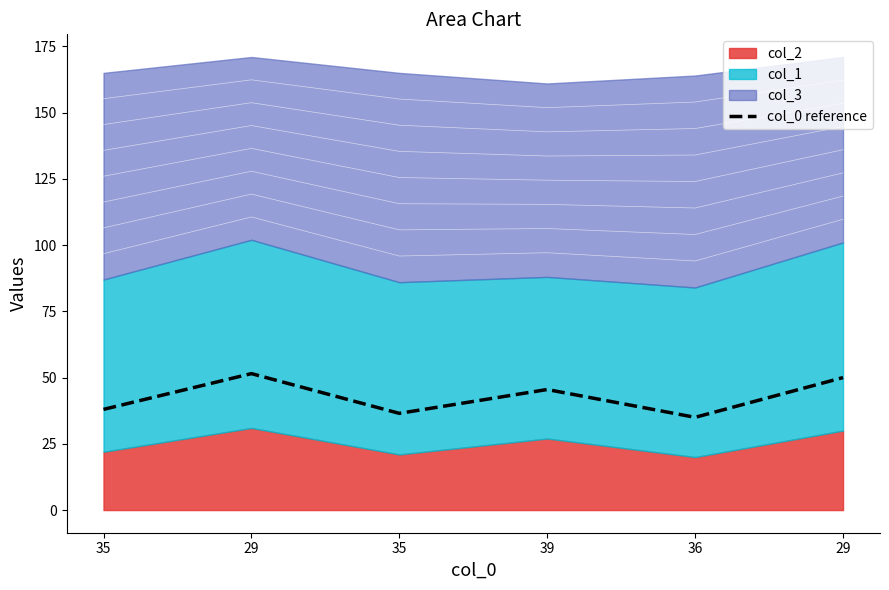

What is the label of the 2nd point from the left?

29